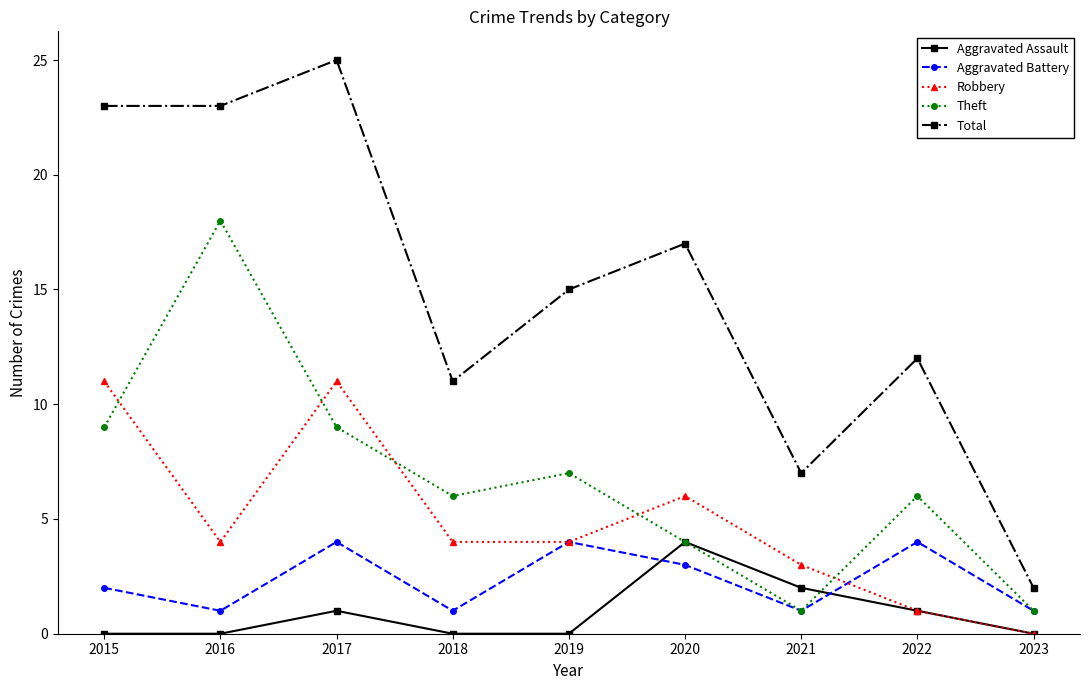

Is it true that Theft equals 10 at 2018?

False